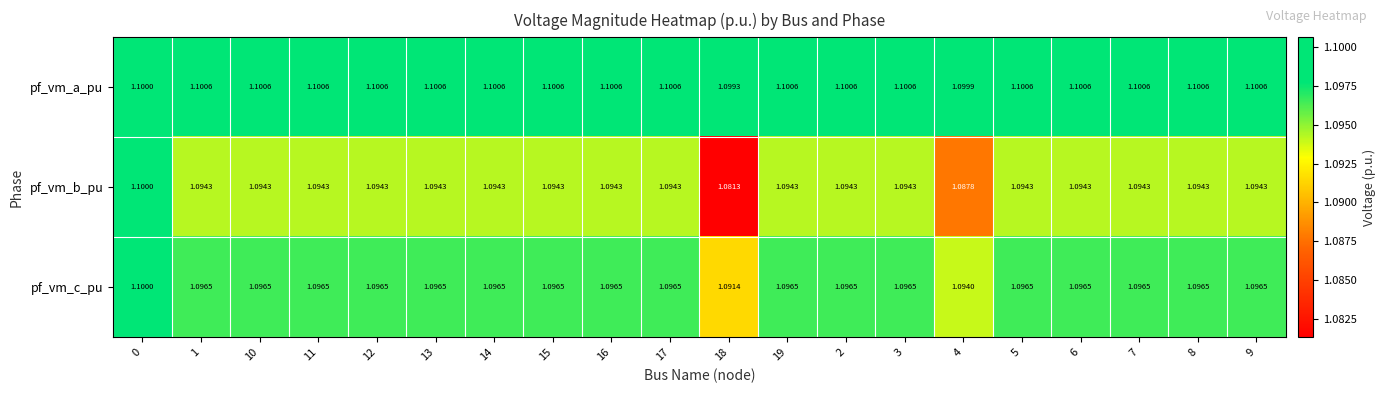

Which series has the widest spread of values?

pf_vm_b_pu